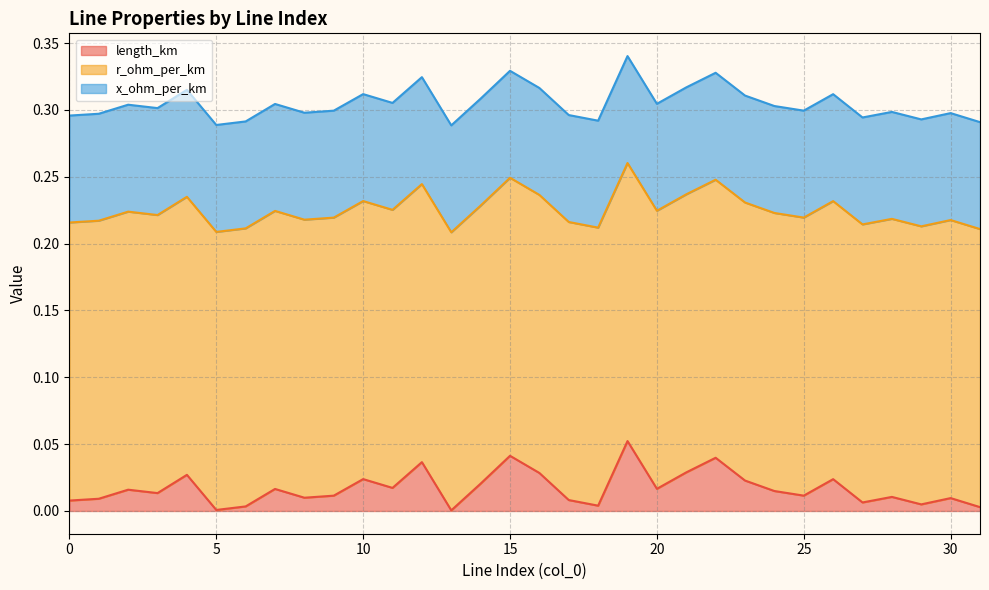

Does the chart have visible grid lines?

Yes